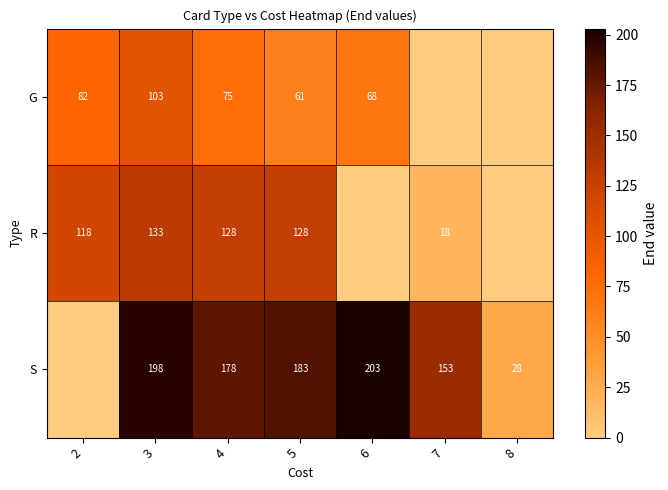

Rank the series at 4 from lowest to highest value.

G, R, S